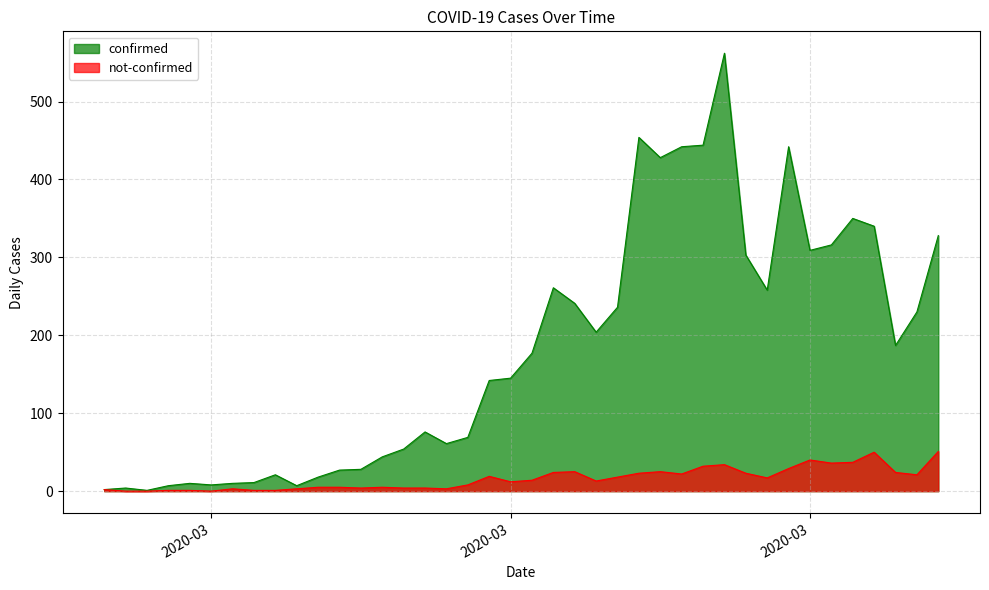

True or false: not-confirmed and confirmed intersect in this chart.

False